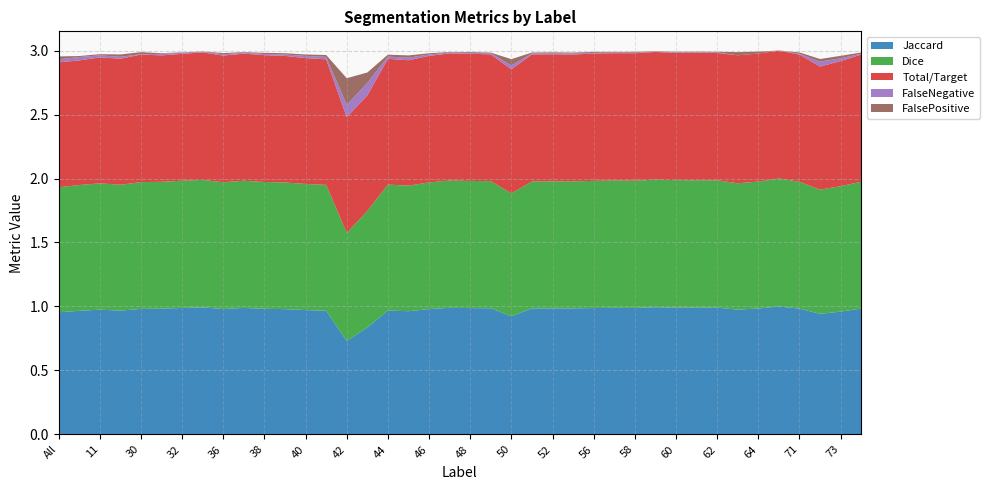

Reading right to left, extract all data points from this chart.

Jaccard: 1.0	1.0	0.9	1.0	1.0	1.0	1.0	1.0	1.0	1.0	1.0	1.0	1.0	1.0	1.0	1.0	1.0	0.9	1.0	1.0	1.0	1.0	1.0	1.0	0.8	0.7	1.0	1.0	1.0	1.0	1.0	1.0	1.0	1.0	1.0	1.0	1.0	1.0	1.0	1.0
Dice: 1.0	1.0	1.0	1.0	1.0	1.0	1.0	1.0	1.0	1.0	1.0	1.0	1.0	1.0	1.0	1.0	1.0	1.0	1.0	1.0	1.0	1.0	1.0	1.0	0.9	0.8	1.0	1.0	1.0	1.0	1.0	1.0	1.0	1.0	1.0	1.0	1.0	1.0	1.0	1.0
Total/Target: 1.0	1.0	1.0	1.0	1.0	1.0	1.0	1.0	1.0	1.0	1.0	1.0	1.0	1.0	1.0	1.0	1.0	1.0	1.0	1.0	1.0	1.0	1.0	1.0	0.9	0.9	1.0	1.0	1.0	1.0	1.0	1.0	1.0	1.0	1.0	1.0	1.0	1.0	1.0	1.0
FalseNegative: 0.0	0.0	0.0	0.0	0.0	0.0	0.0	0.0	0.0	0.0	0.0	0.0	0.0	0.0	0.0	0.0	0.0	0.0	0.0	0.0	0.0	0.0	0.0	0.0	0.1	0.1	0.0	0.0	0.0	0.0	0.0	0.0	0.0	0.0	0.0	0.0	0.0	0.0	0.0	0.0
FalsePositive: 0.0	0.0	0.0	0.0	0.0	0.0	0.0	0.0	0.0	0.0	0.0	0.0	0.0	0.0	0.0	0.0	0.0	0.0	0.0	0.0	0.0	0.0	0.0	0.0	0.1	0.2	0.0	0.0	0.0	0.0	0.0	0.0	0.0	0.0	0.0	0.0	0.0	0.0	0.0	0.0